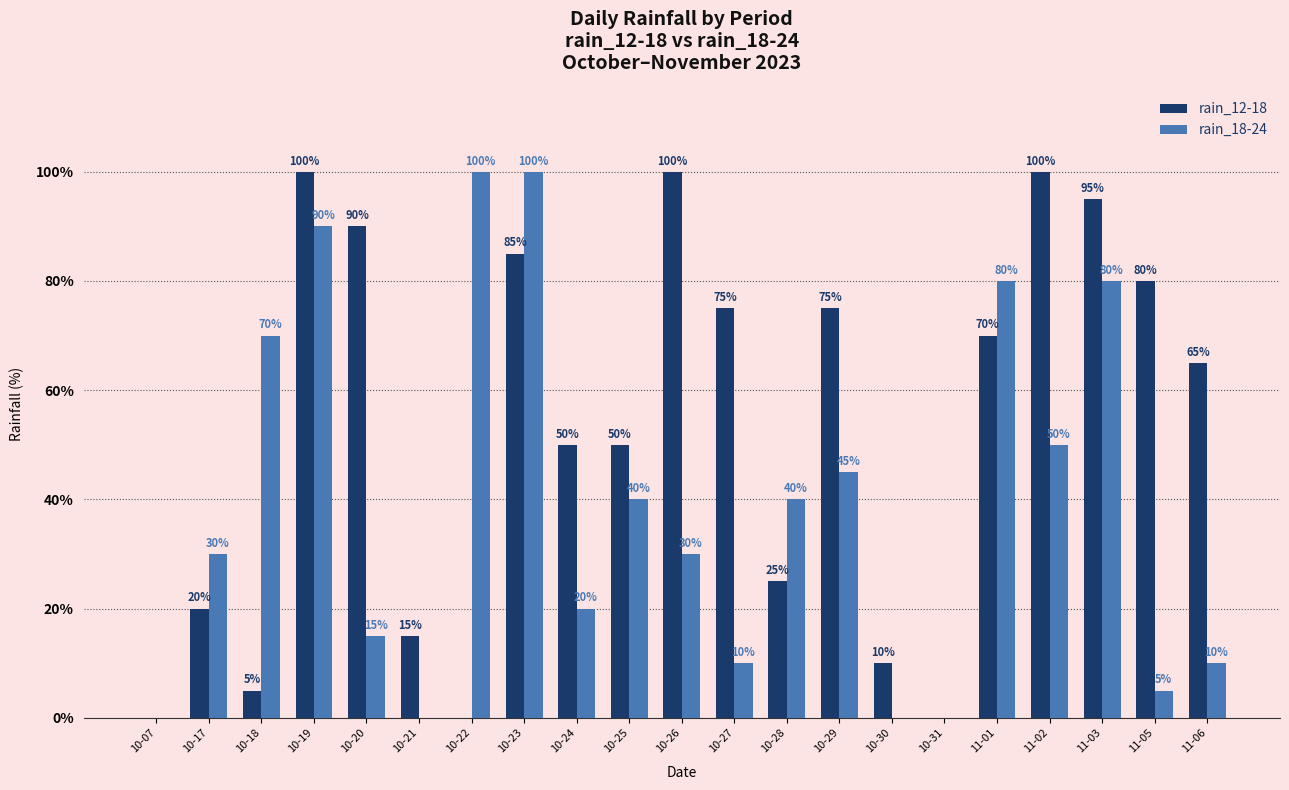

What is the greatest value displayed?

100